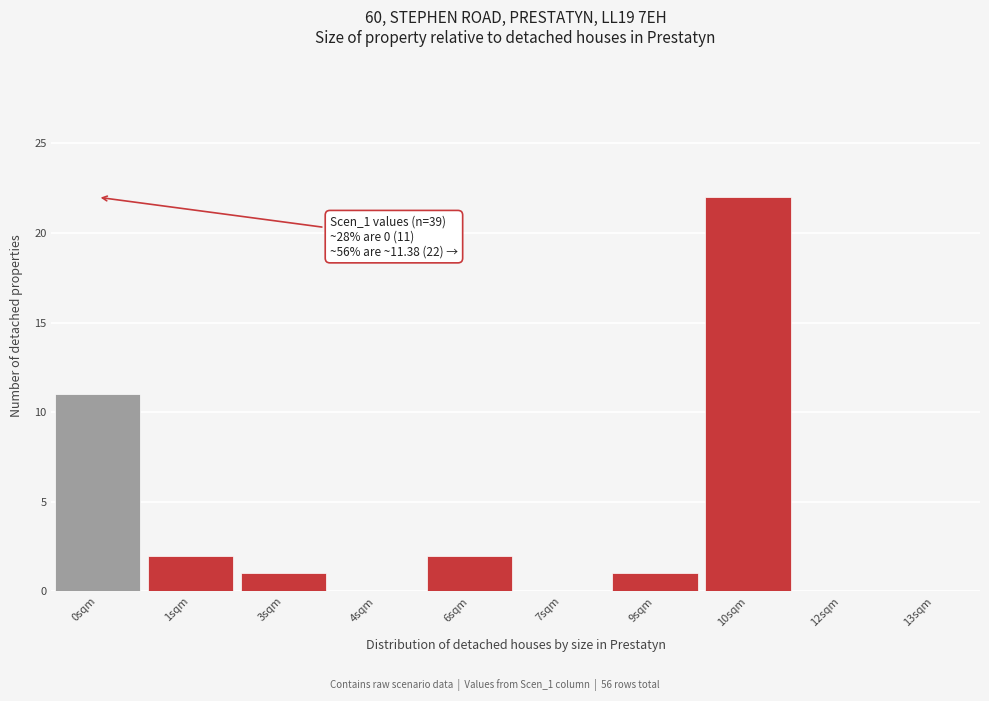

Reading left to right, extract all data points from this chart.

0sqm=11	1sqm=2	3sqm=1	4sqm=0	6sqm=2	7sqm=0	9sqm=1	10sqm=22	12sqm=0	13sqm=0